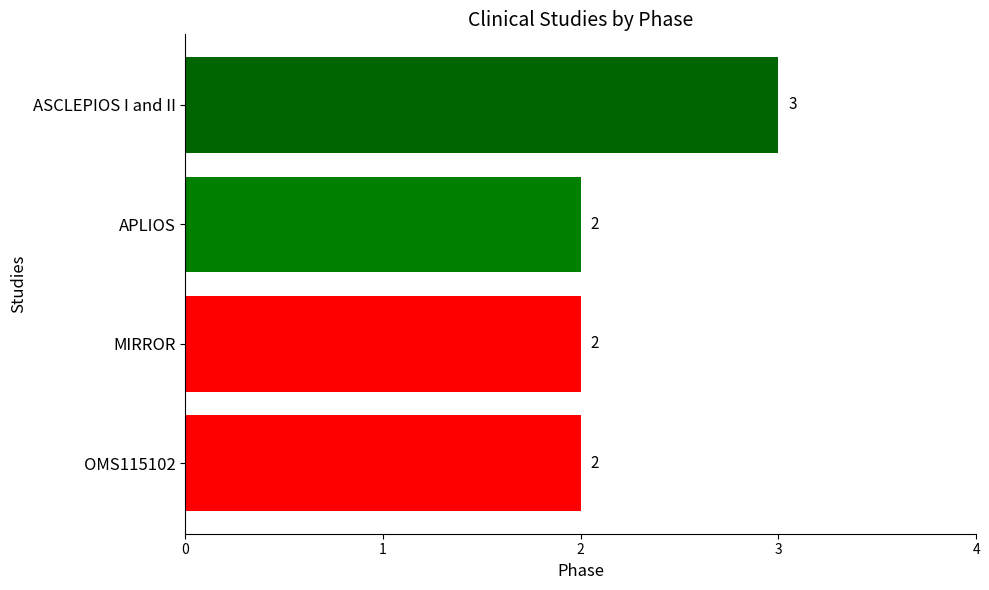

What is the minimum value shown in the chart?

2